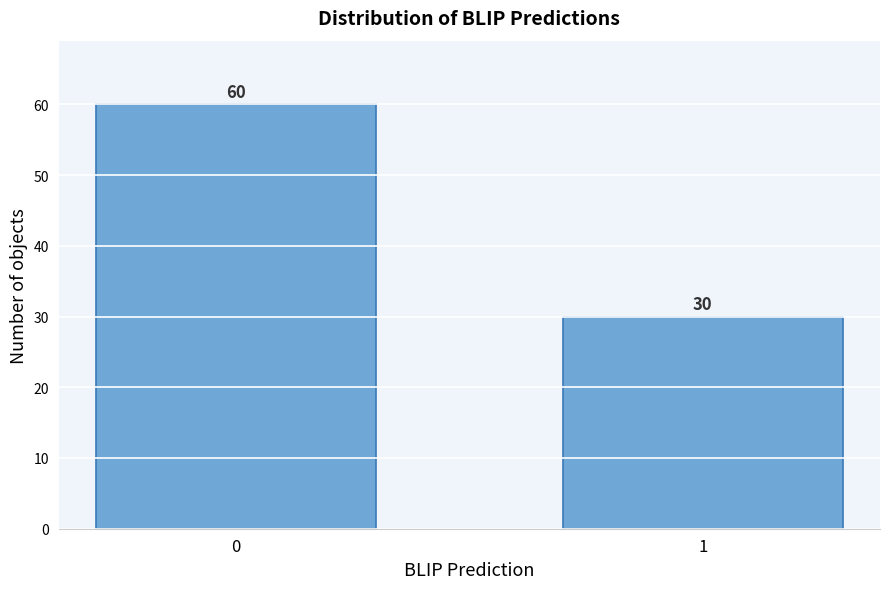

Reading right to left, list all the values displayed in this chart.

1=30	0=60